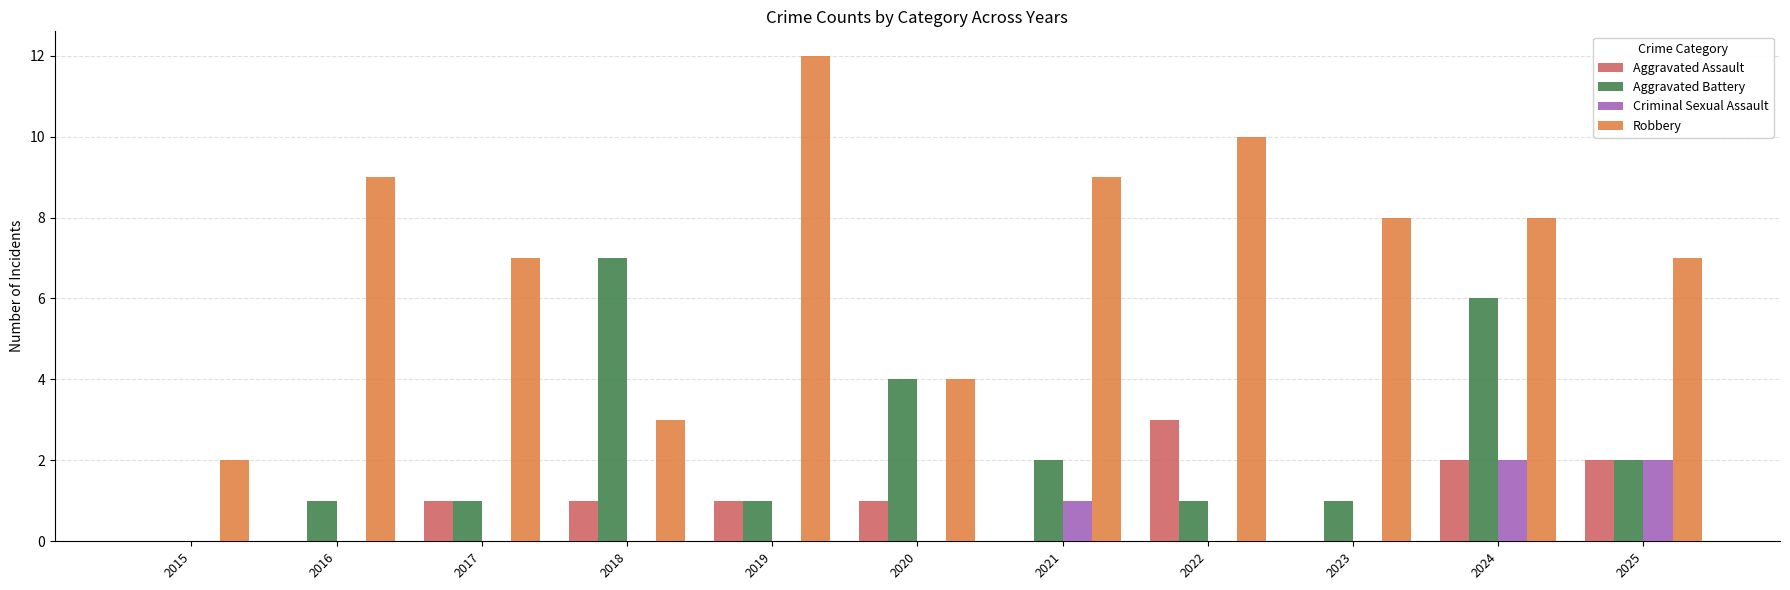

What is the maximum value for Aggravated Battery?

7